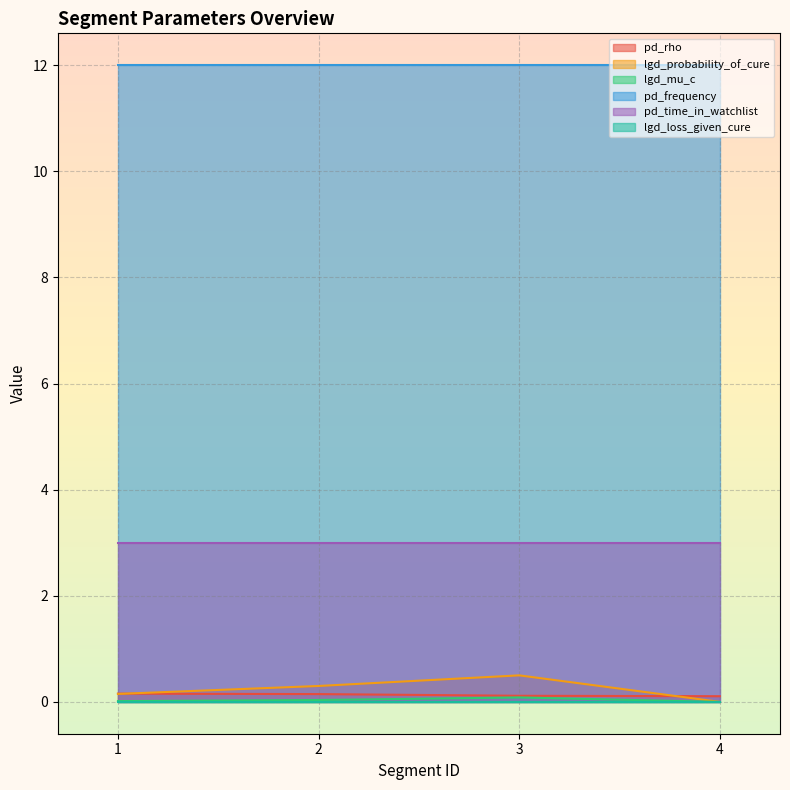

True or false: pd_time_in_watchlist and pd_rho intersect in this chart.

False